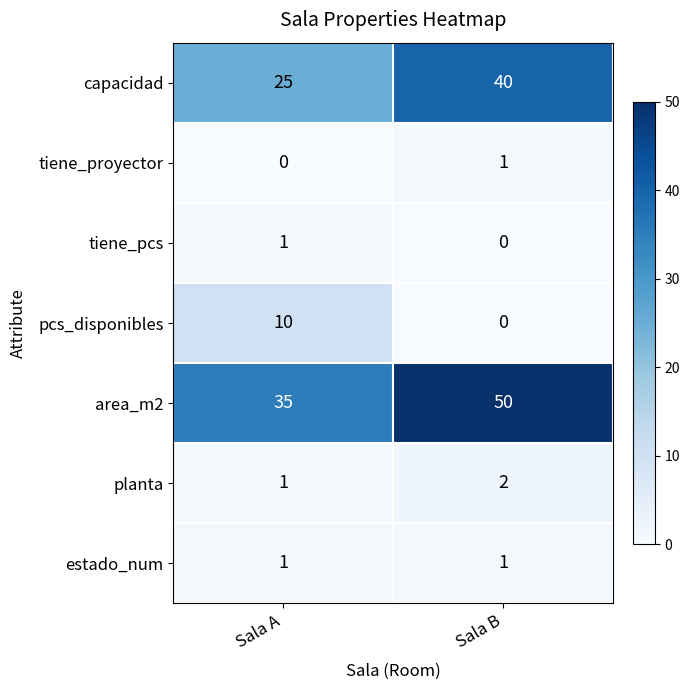

What is the difference between the area_m2 values at Sala B and Sala A?

15